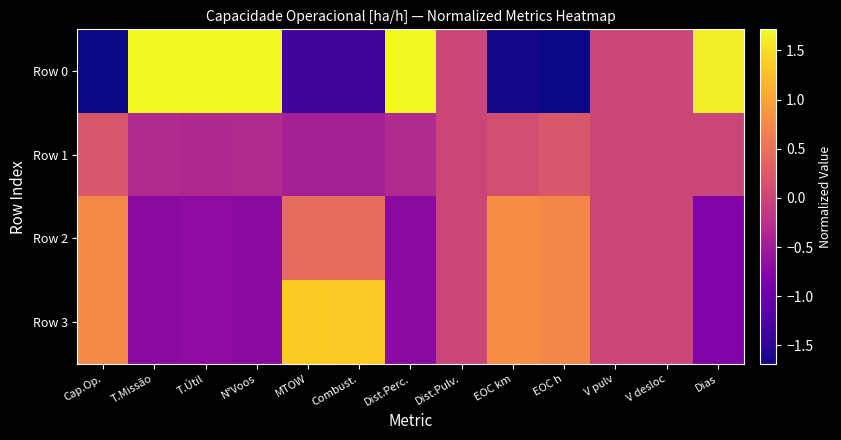

Which series has the largest range (max minus min)?

Row 0